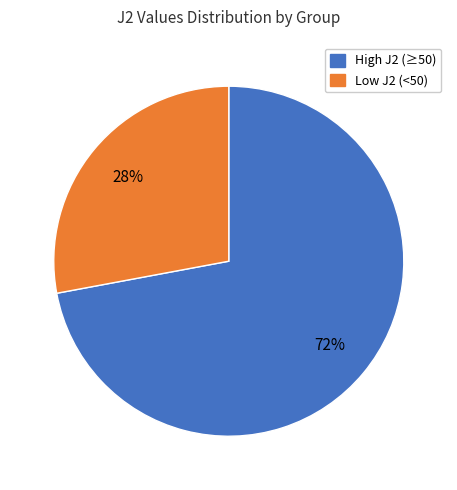

To the nearest percent, what is the difference between the largest and smallest slice percentages?

44%